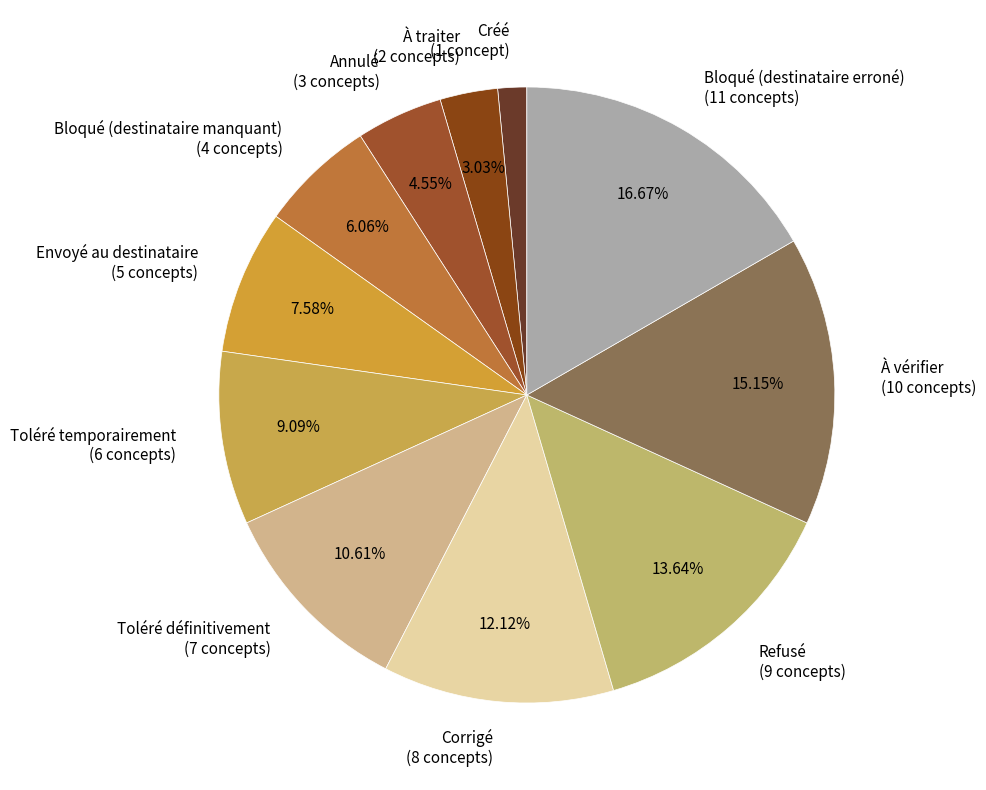

Rank the categories by value from highest to lowest.

Bloqué (destinataire erroné), À vérifier, Refusé, Corrigé, Toléré définitivement, Toléré temporairement, Envoyé au destinataire, Bloqué (destinataire manquant), Annulé, À traiter, Créé